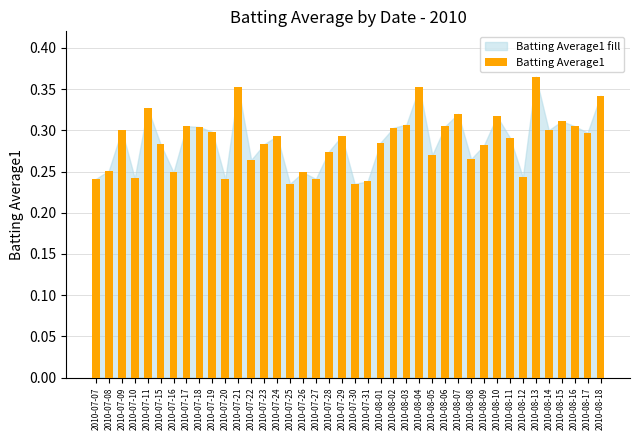

What is the sum of all values?

11.5